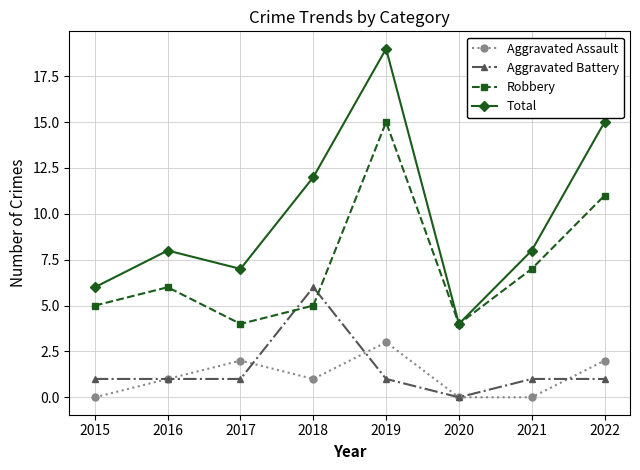

What is the value of the Total point at the 6th from the left?

4